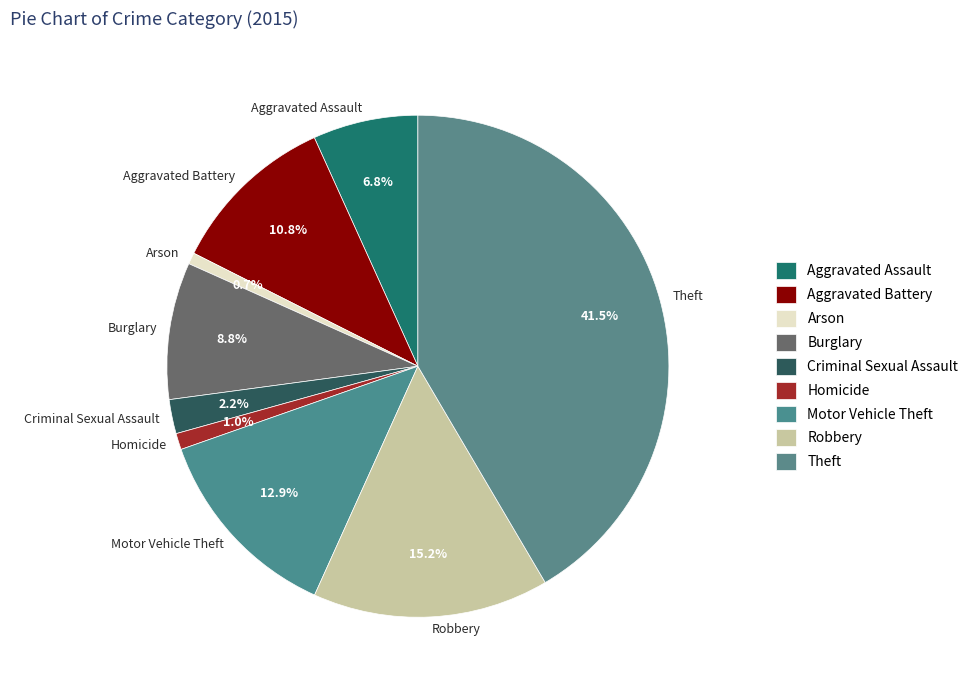

Between Motor Vehicle Theft and Arson, which is larger?

Motor Vehicle Theft